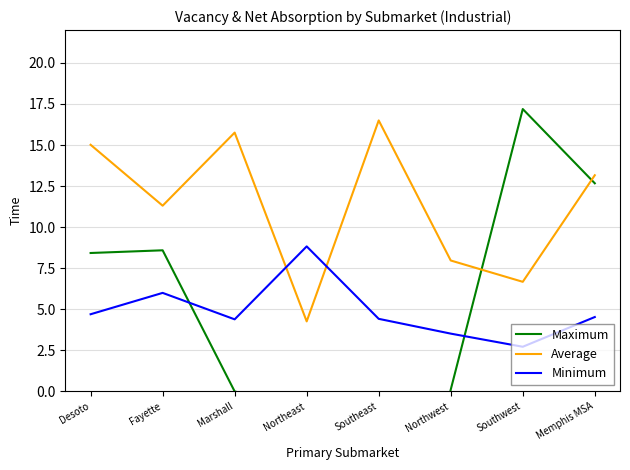

Is it true that Average equals 3.9 at Memphis MSA?

False